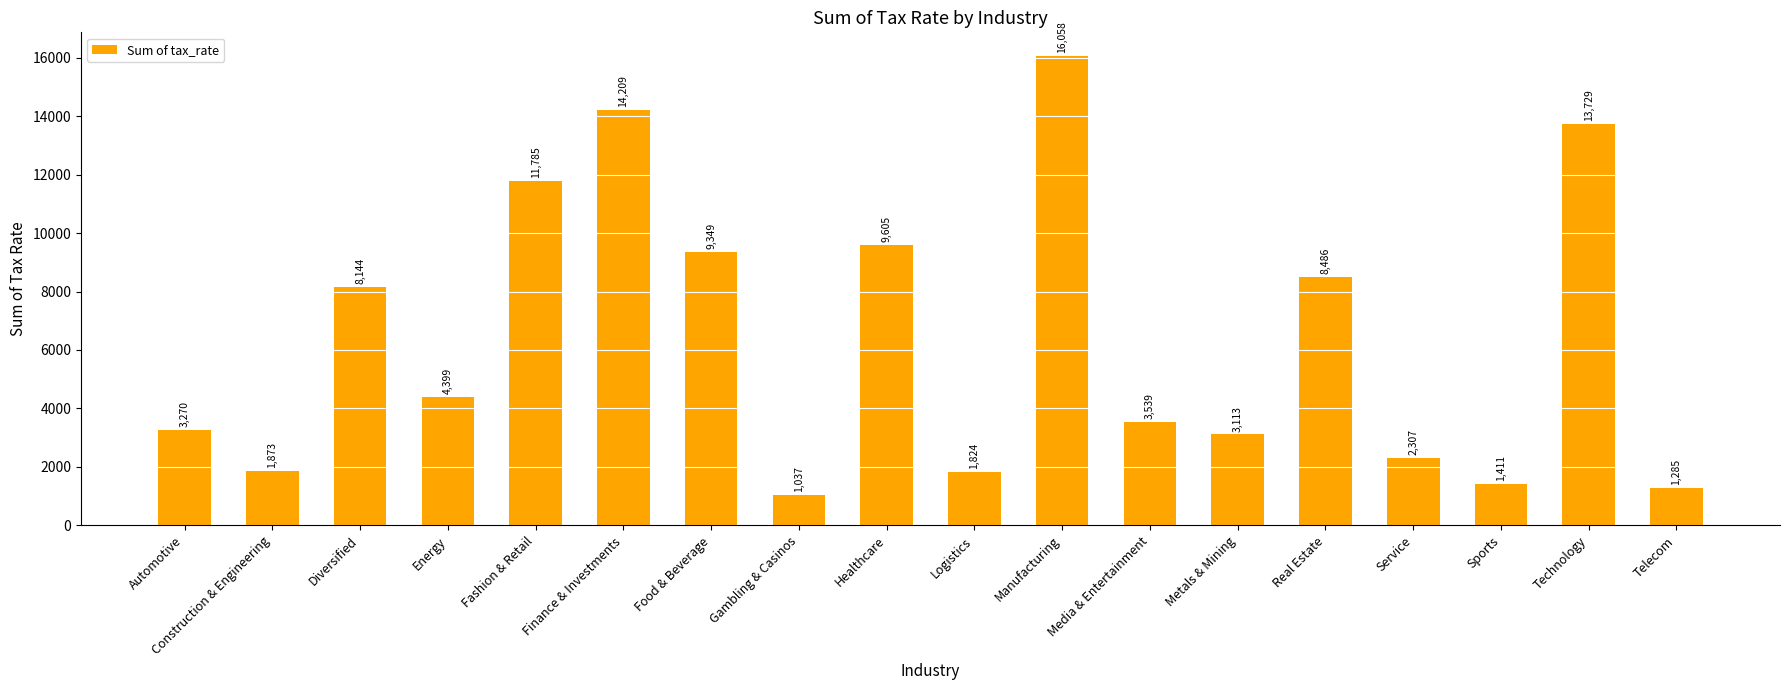

What is the label of the 12th bar from the left?

Media & Entertainment